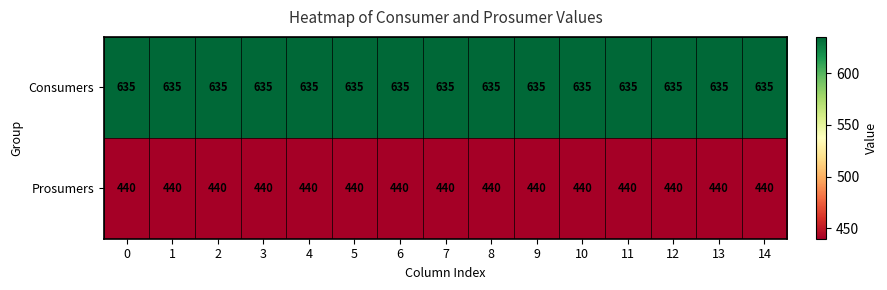

Rank the series by their average value, from highest to lowest.

Consumers, Prosumers